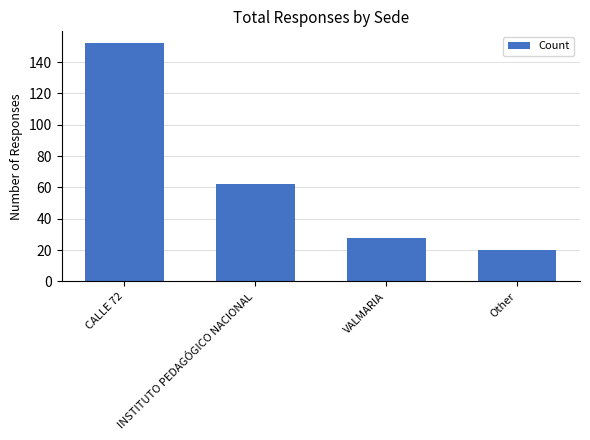

Are the bars grouped side by side (vs. stacked)?

No